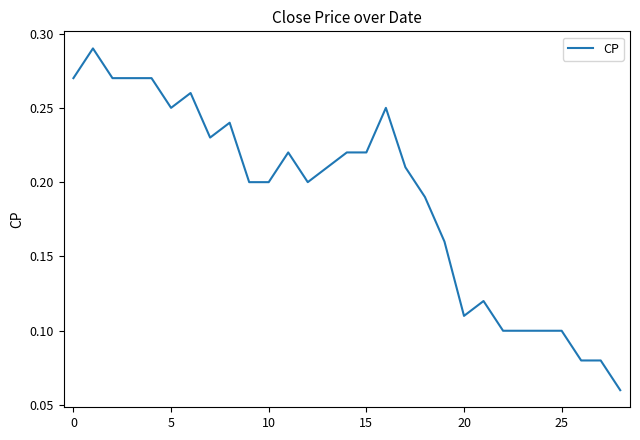

How many lines are shown in the chart?

1